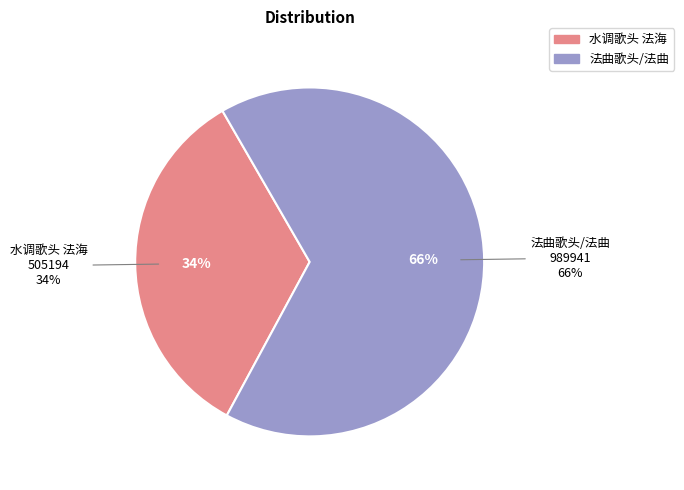

How many slices are in this pie chart?

2